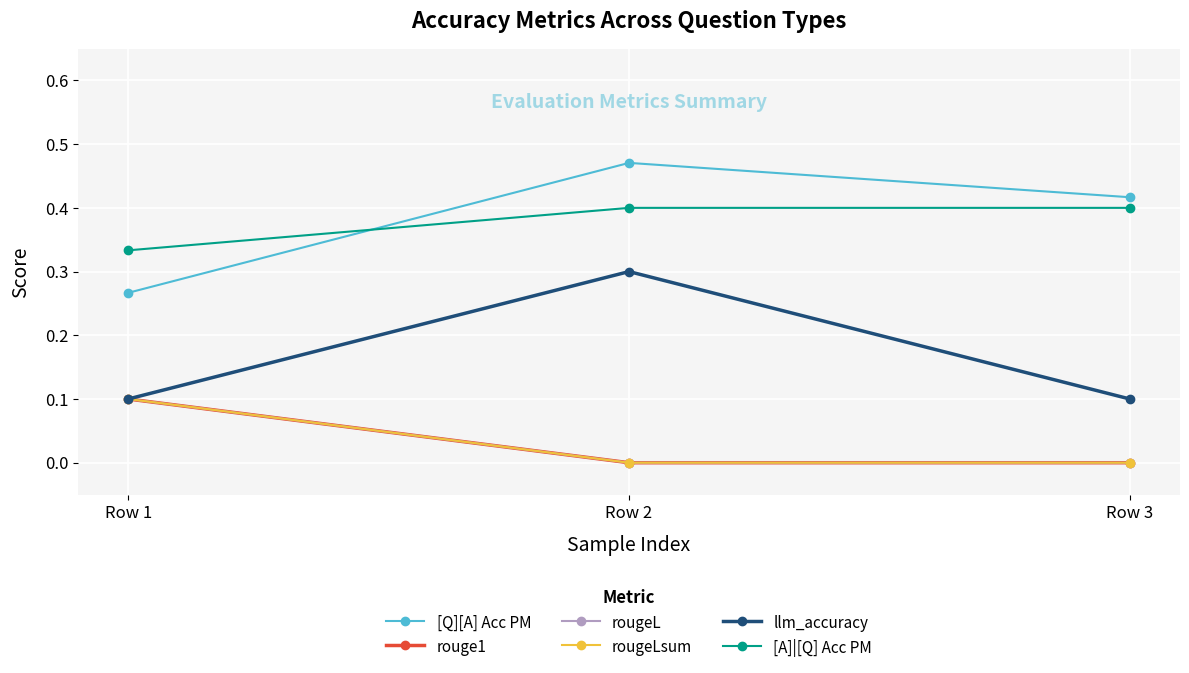

Does the chart display data point markers on the line(s)?

Yes